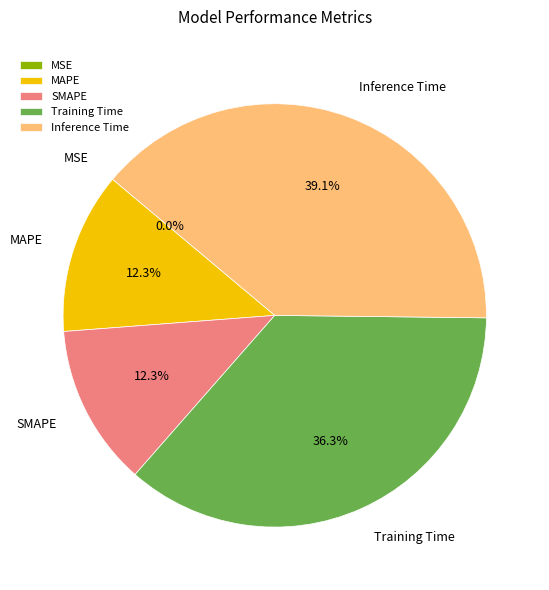

What is the largest slice in the pie chart?

Inference Time